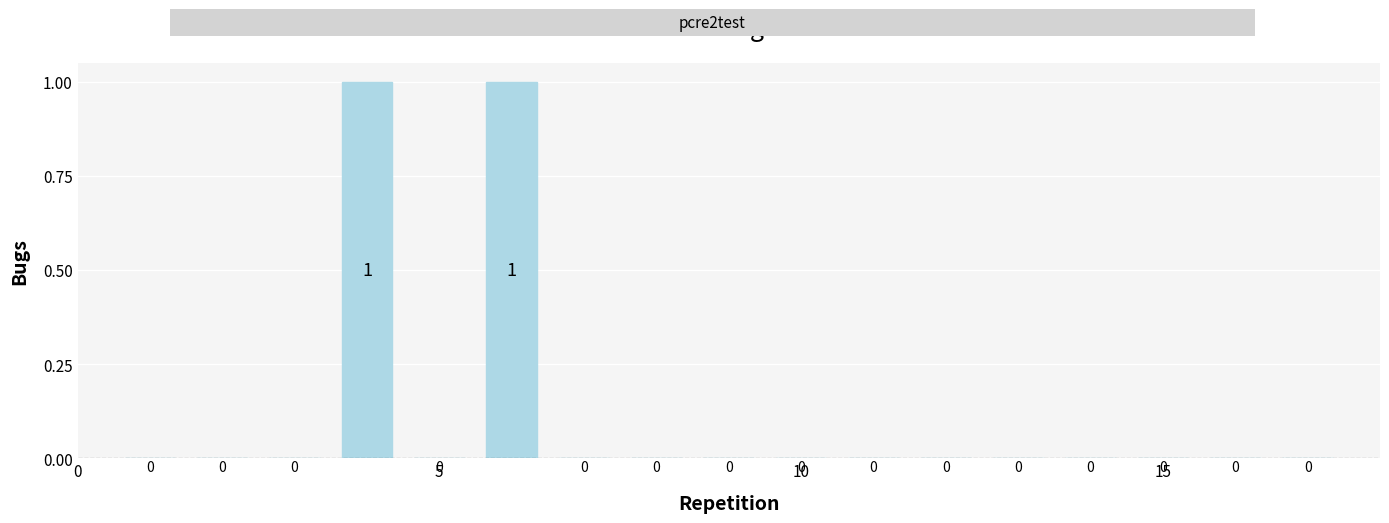

Reading left to right, extract all data points from this chart.

0	0	0	1	0	1	0	0	0	0	0	0	0	0	0	0	0